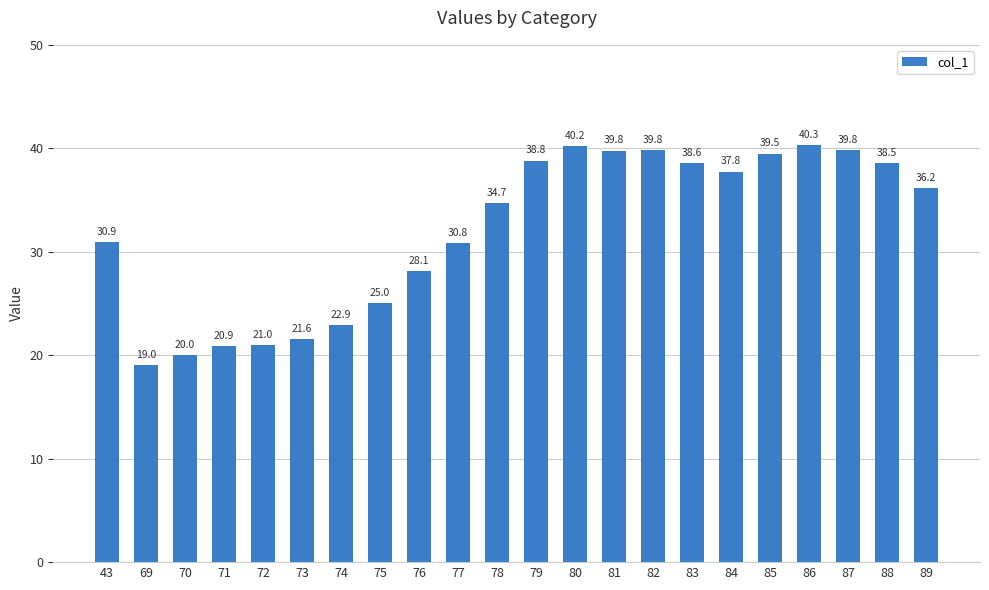

What is the change in value from 72 to 86?

+19.3